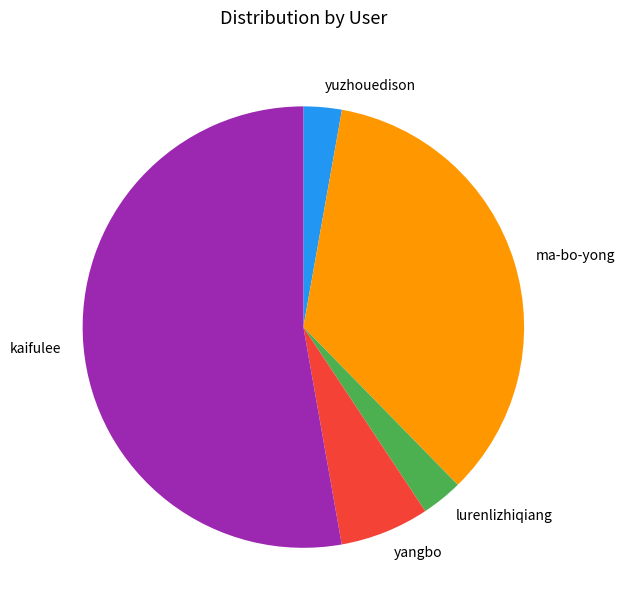

How many segments does this pie chart have?

5